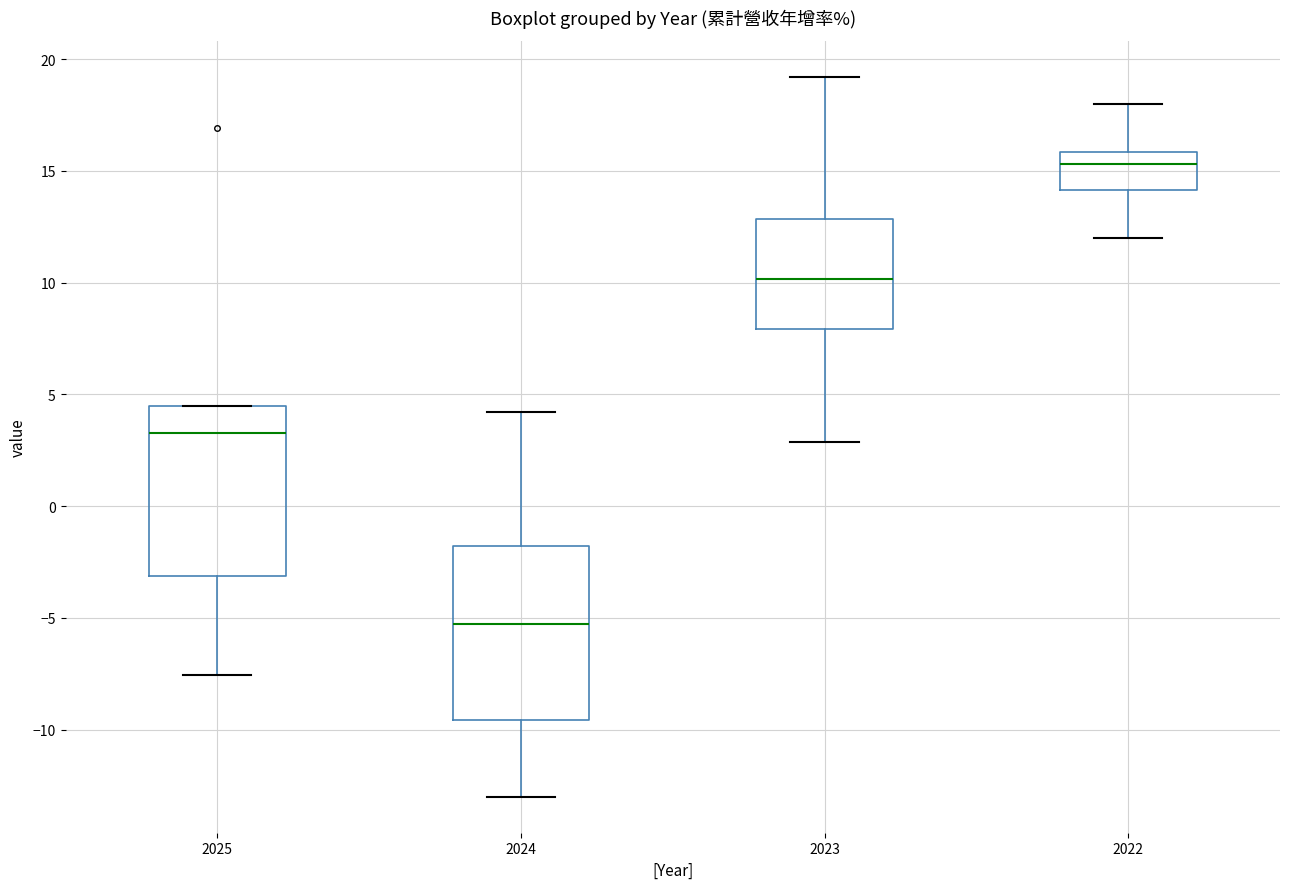

Reading left to right, read every box against the y-axis: the position of its median line, the range the box covers, and the ends of its whiskers. The values are not printed on the chart, so give them approximately, as read against the axis.

2025: median 3.5, box -3.0 to 4.5, whiskers -7.5 to 4.5
2024: median -5.5, box -9.5 to -2.0, whiskers -13.0 to 4.0
2023: median 10.0, box 8.0 to 13.0, whiskers 3.0 to 19.0
2022: median 15.5, box 14.0 to 16.0, whiskers 12.0 to 18.0